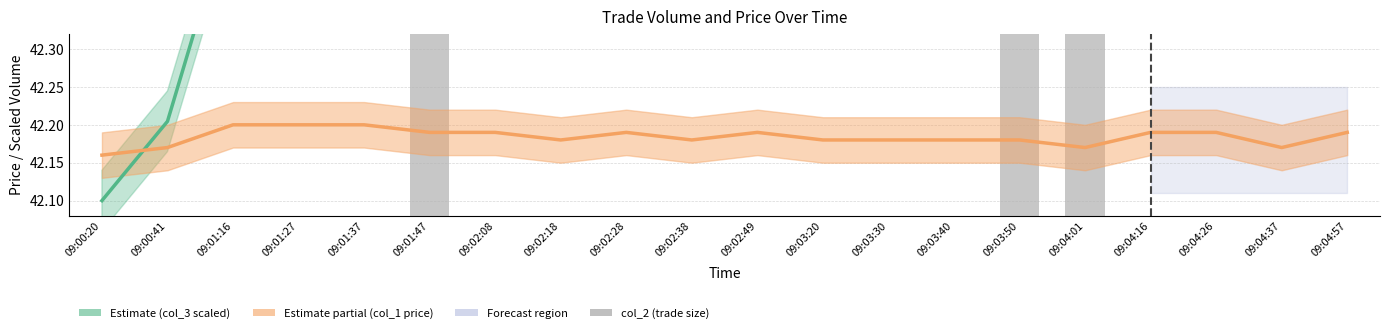

At how many categories does at least one series exceed 38?

20